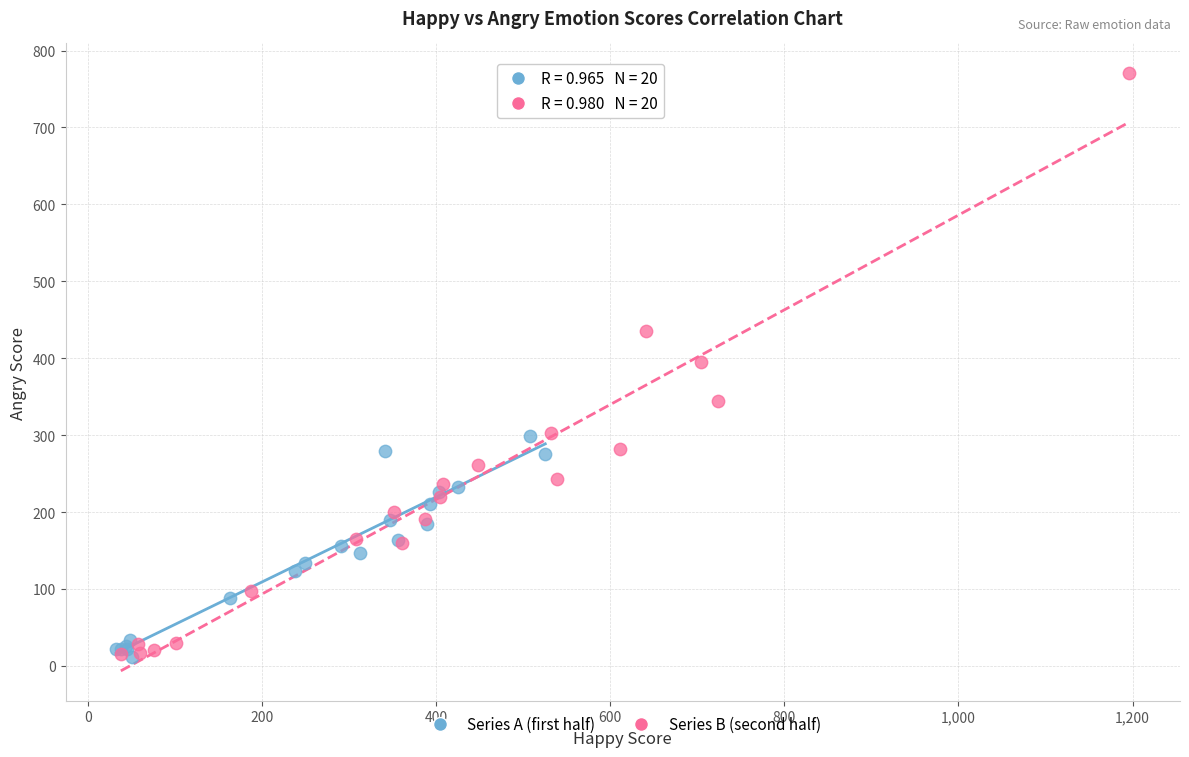

Which series has the largest Y range (max minus min)?

Series B (second half)